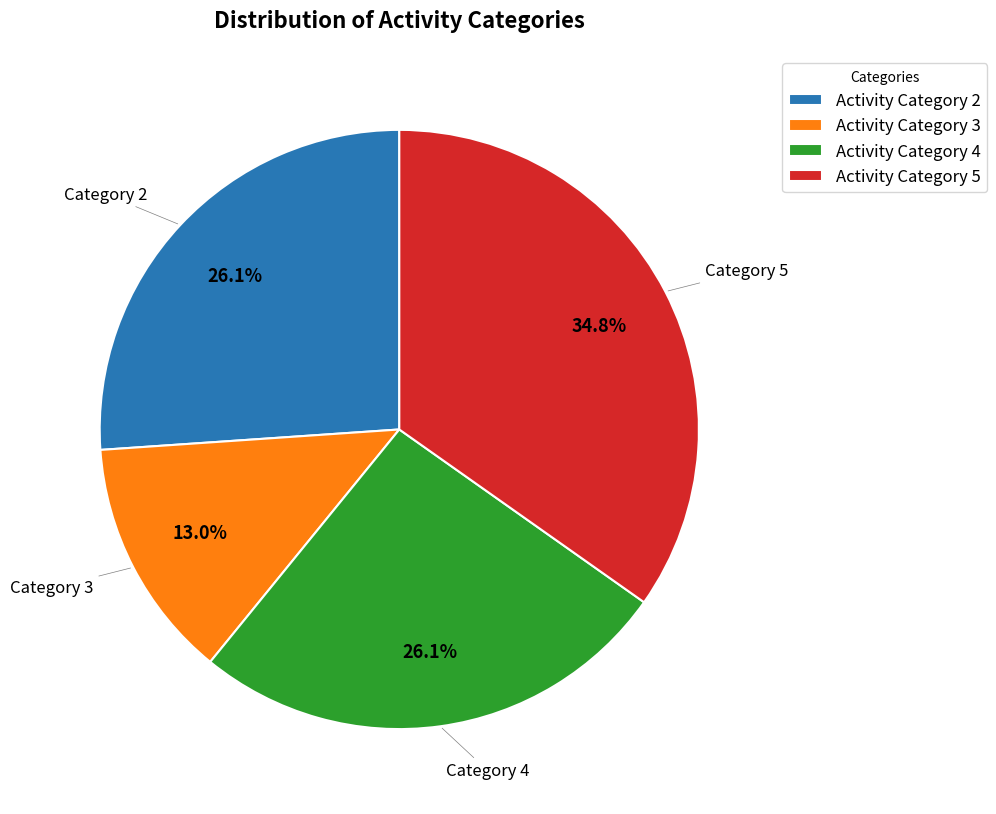

Which category has the smallest portion of the pie?

Activity Category 3